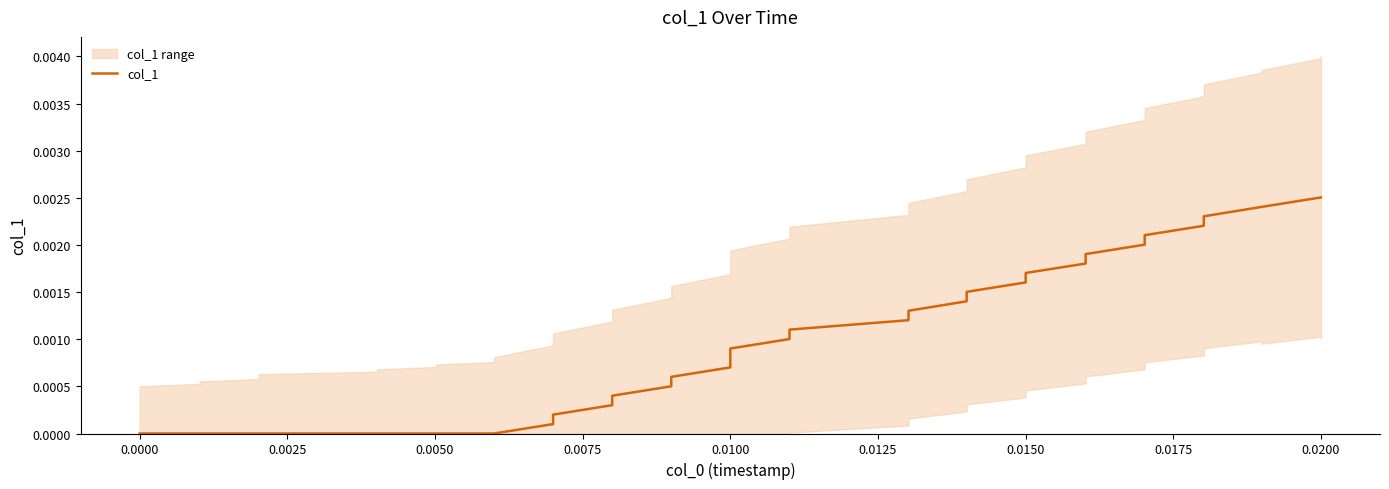

The value at 0.0100 is 0.0. True or false?

True